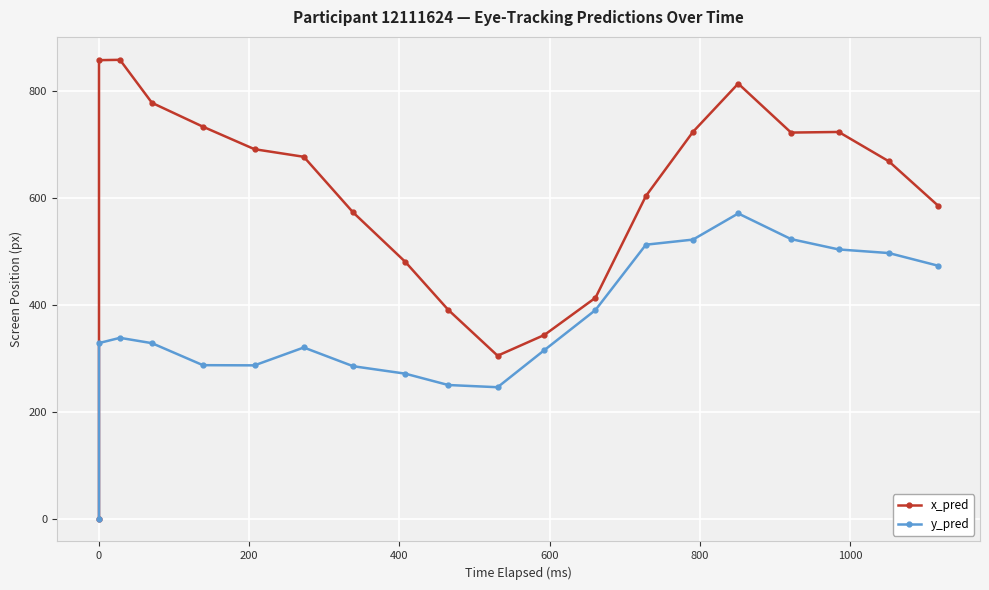

Reading left to right, transcribe all the data shown in this chart.

x_pred: 0.0	858.5	859.2	778.6	734.0	691.8	677.5	573.3	480.9	390.8	305.0	343.9	413.5	604.1	724.3	814.6	722.9	724.0	669.1	586.0
y_pred: 0.0	328.6	338.4	328.4	287.2	286.9	320.3	285.3	271.4	250.1	245.9	315.5	390.5	512.9	522.4	571.4	523.4	504.0	497.2	473.6